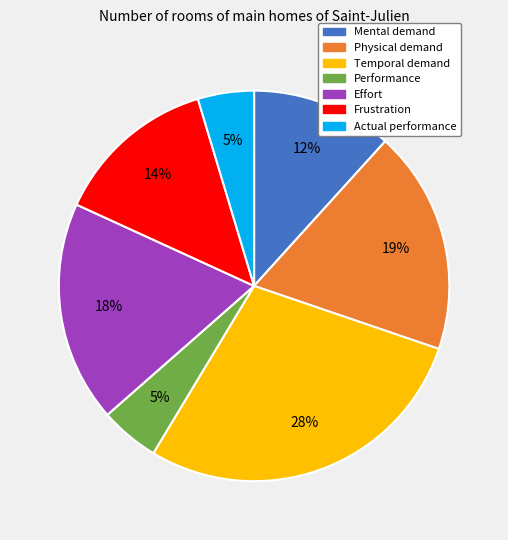

Is the sum of Frustration and Actual performance greater than half?

No